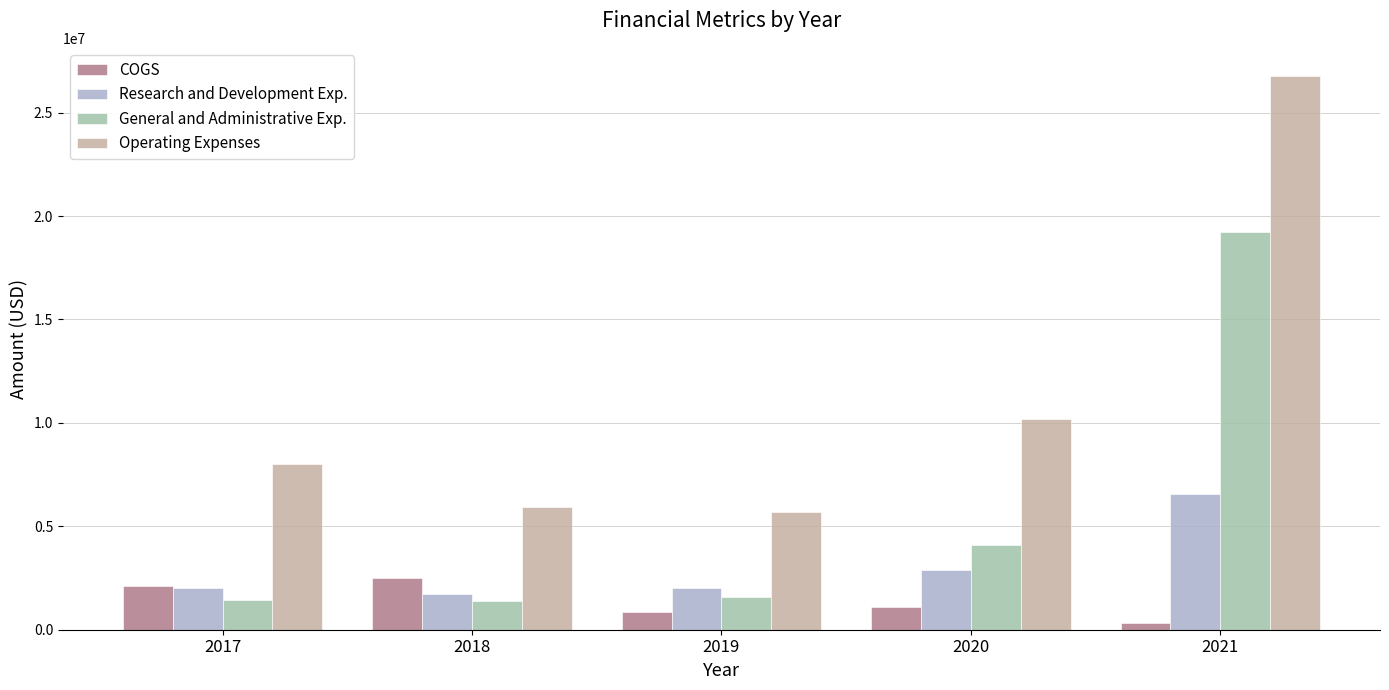

What is the sum of the Research and Development Exp. values at 2020 and 2018?

4633000